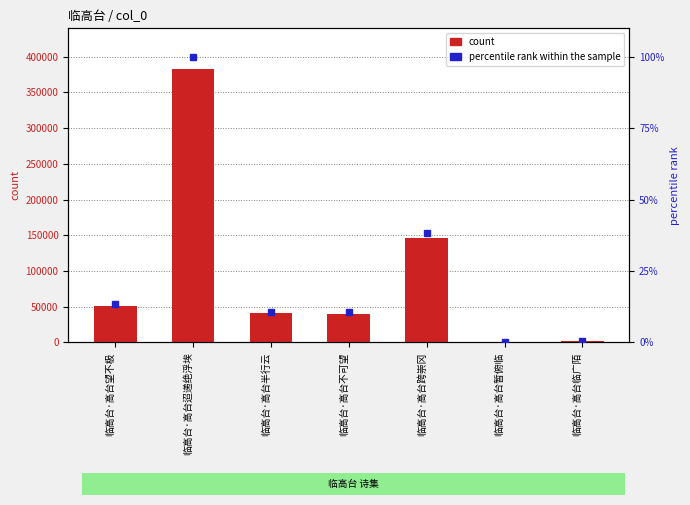

Is the value of count at 临高台·高台不可望 greater than the value of percentile rank within the sample at 临高台·高台迢递绝浮埃?

Yes